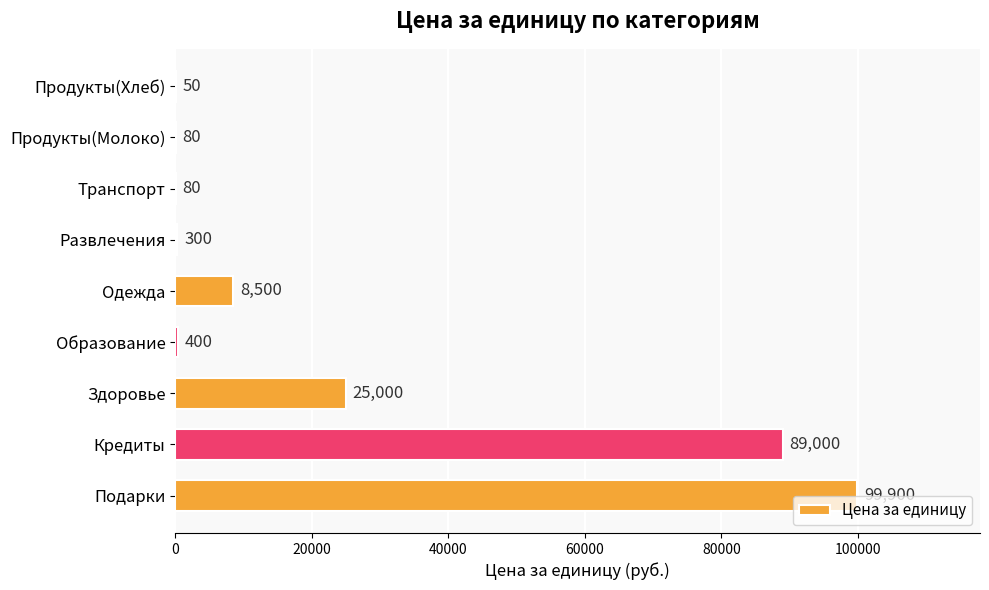

What is the change in value from Продукты(Молоко) to Одежда?

+8420